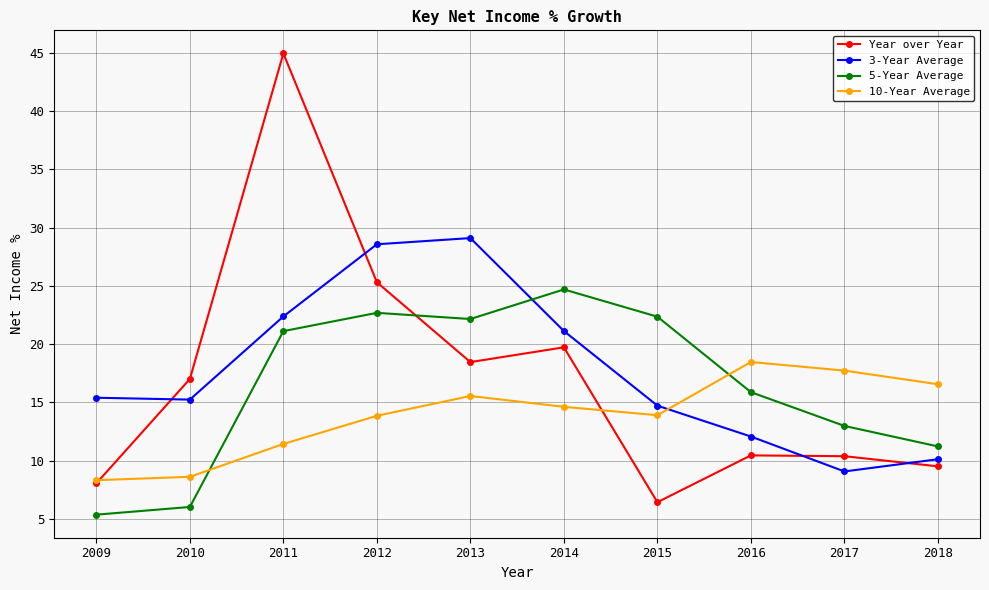

The 3-Year Average series shows 12.1 at 2016. True or false?

True